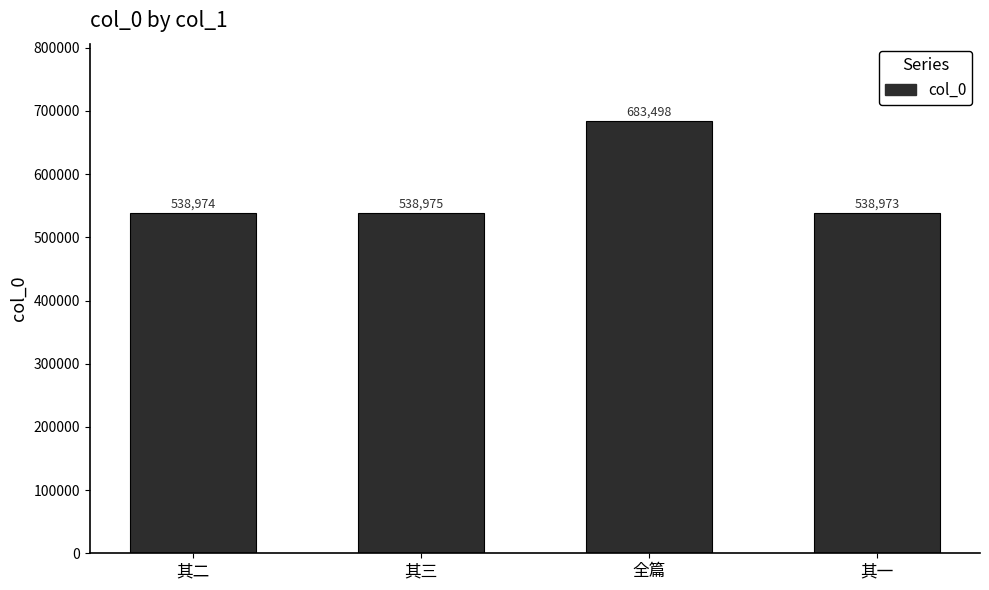

Which category has the highest value across all series?

全篇